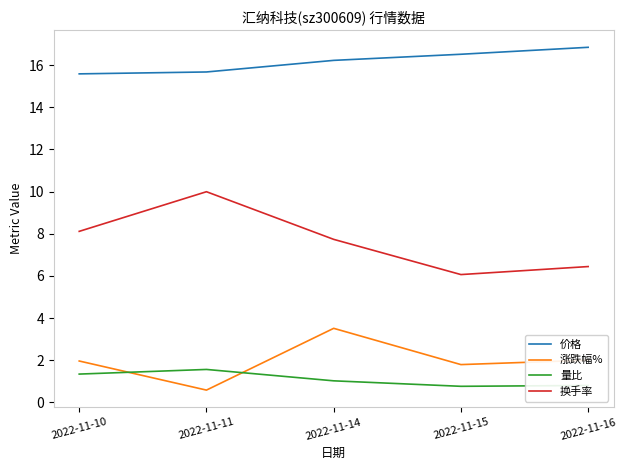

Reading left to right, transcribe all the data shown in this chart.

价格: 2022-11-10=15.6	2022-11-11=15.7	2022-11-14=16.2	2022-11-15=16.5	2022-11-16=16.8
涨跌幅%: 2022-11-10=2.0	2022-11-11=0.6	2022-11-14=3.5	2022-11-15=1.8	2022-11-16=2.0
量比: 2022-11-10=1.3	2022-11-11=1.6	2022-11-14=1.0	2022-11-15=0.8	2022-11-16=0.8
换手率: 2022-11-10=8.1	2022-11-11=10.0	2022-11-14=7.7	2022-11-15=6.1	2022-11-16=6.4